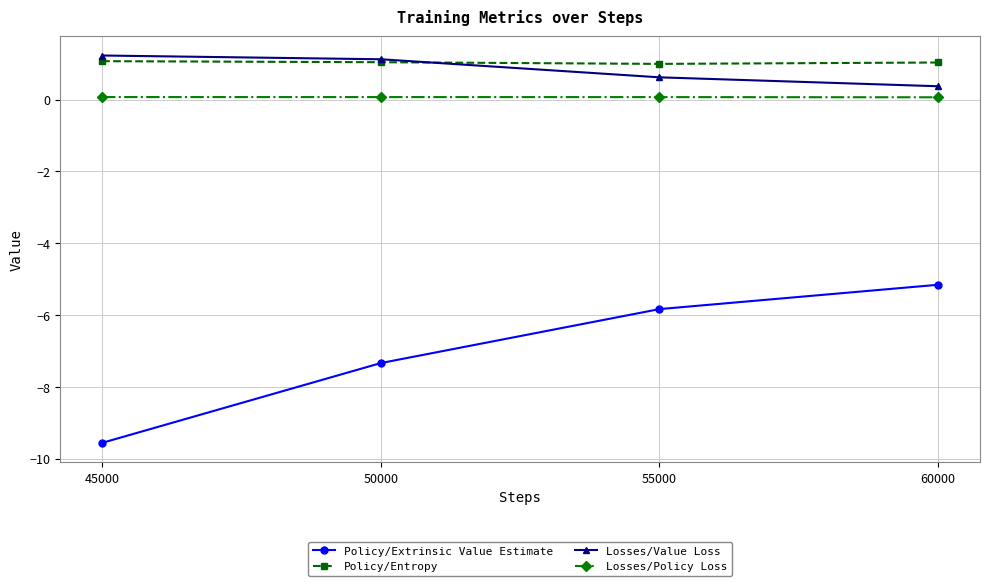

Which category has the lowest value in the Losses/Value Loss series?

60000